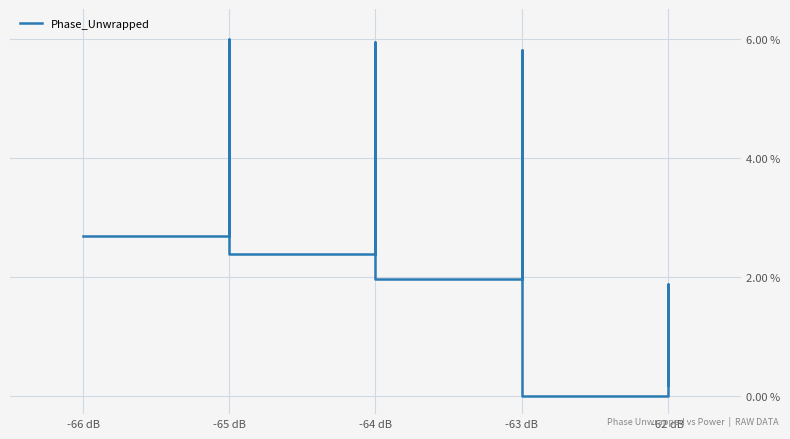

At which label is the value closest to 3?

-66 dB